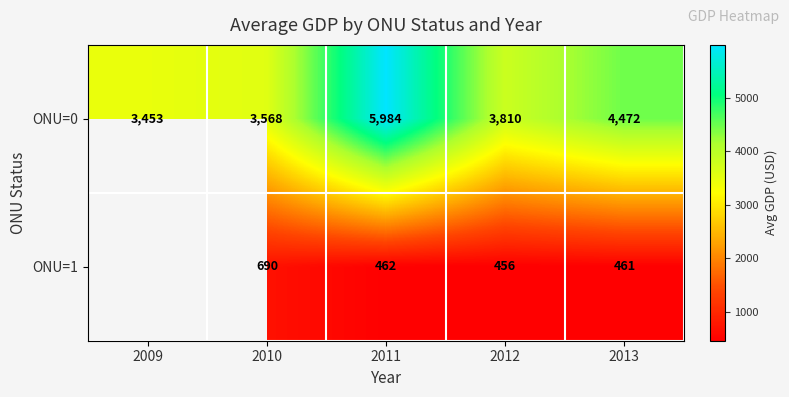

Is the value of ONU=0 at 2013 greater than the value of ONU=1 at 2013?

Yes